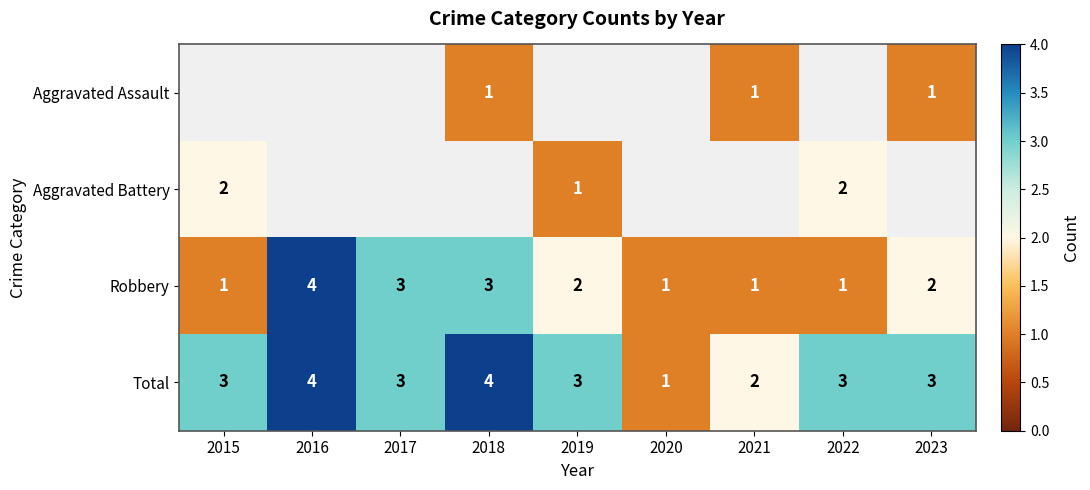

What is the maximum value for Total?

4